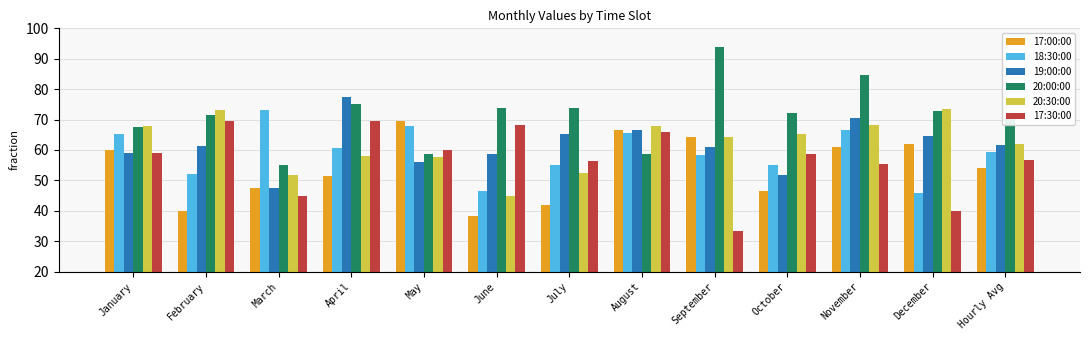

What is the average value of the 17:00:00 series?

54.1